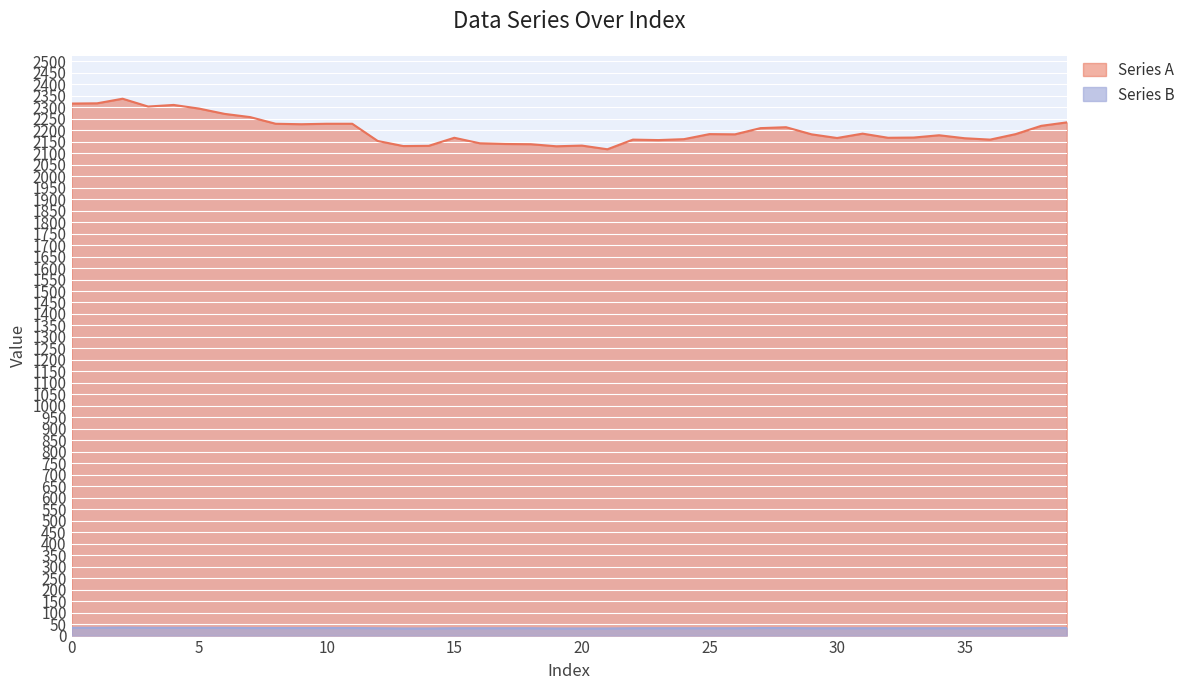

Between 23 and 3, which is larger?

3